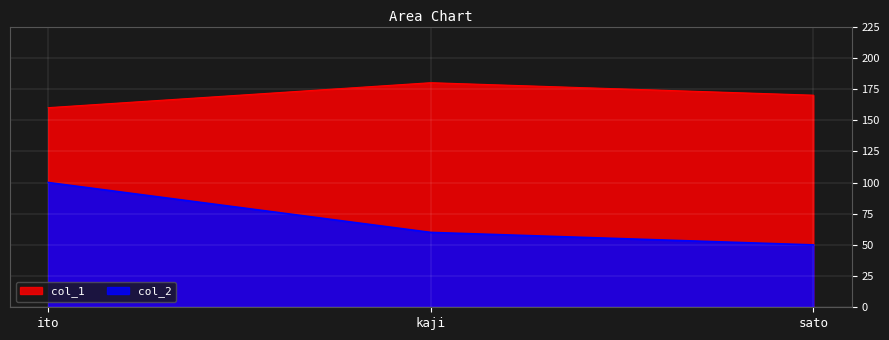

At which label does col_2 reach its minimum?

sato